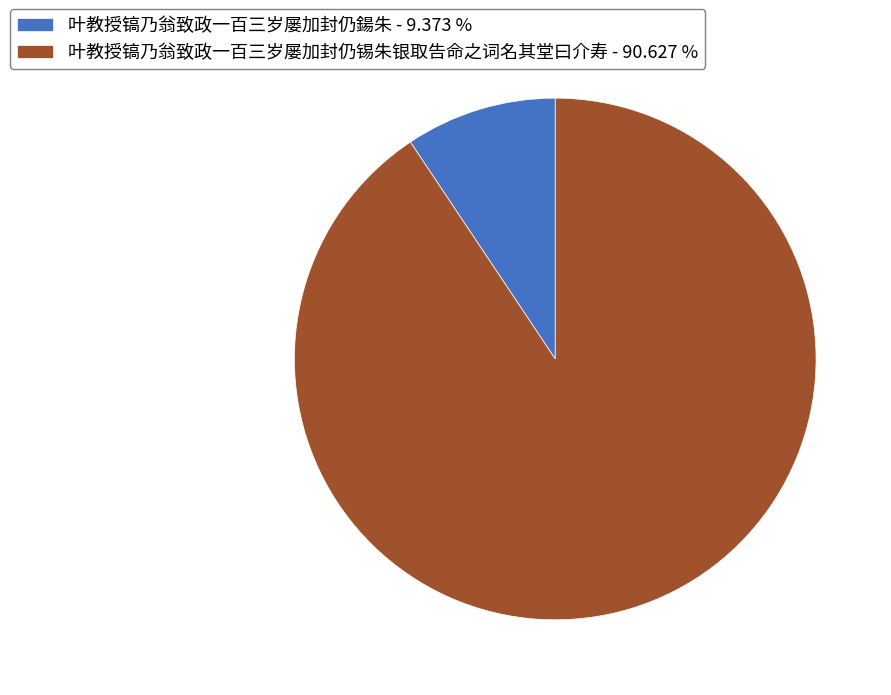

What is the ratio of the value at 叶教授镐乃翁致政一百三岁屡加封仍锡朱银取告命之词名其堂曰介寿 to the value at 叶教授镐乃翁致政一百三岁屡加封仍鍚朱?

9.7